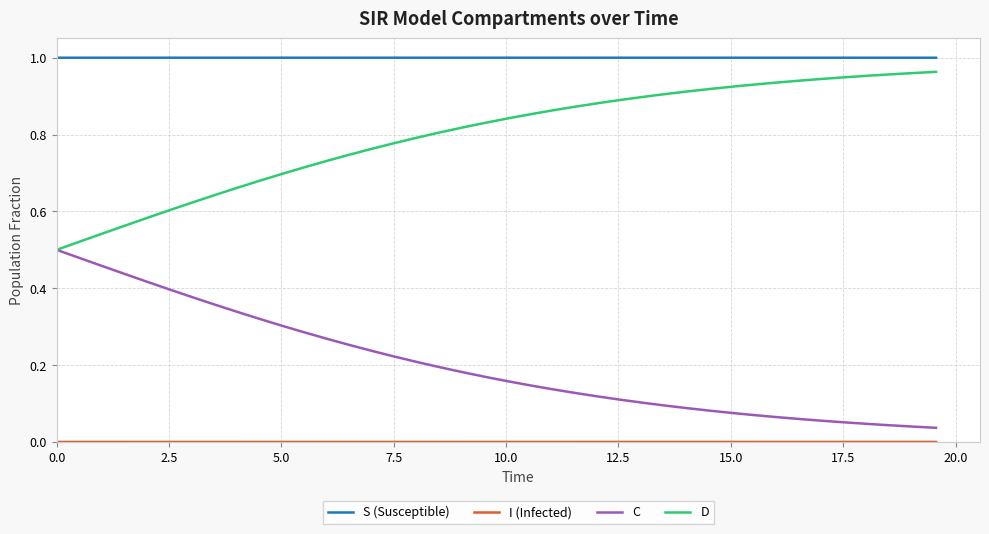

True or false: S (Susceptible) and D cross at least once.

False